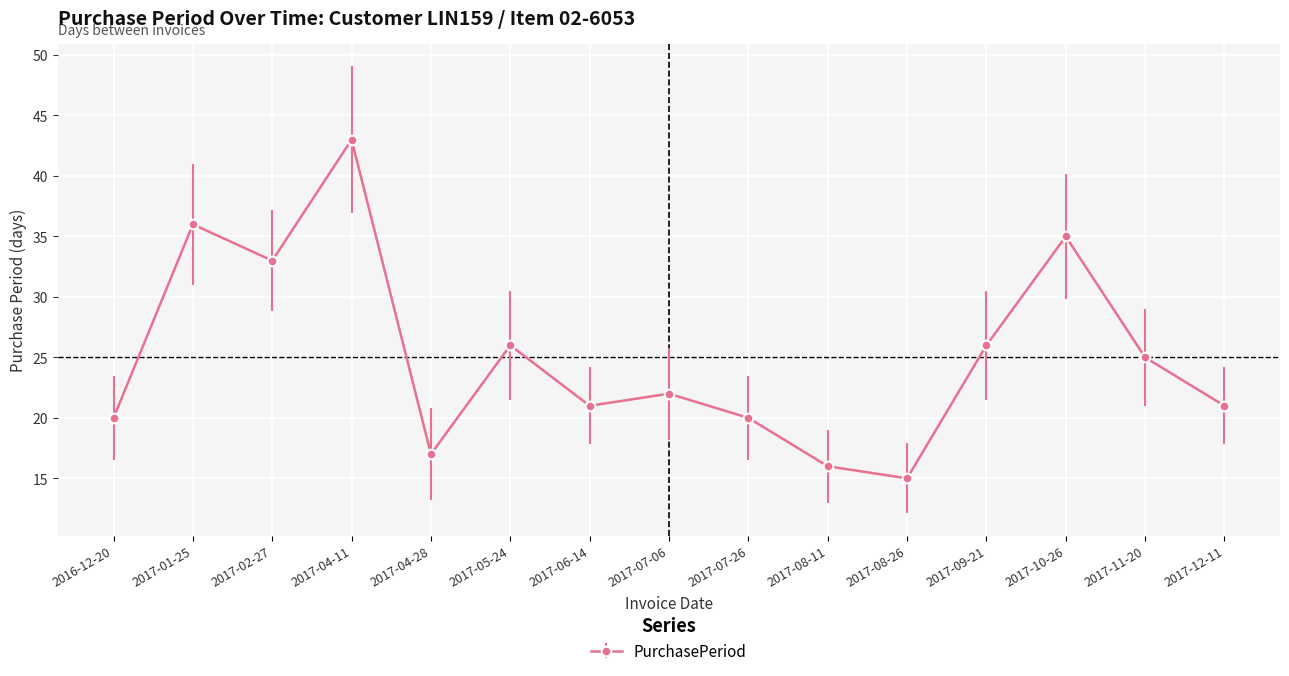

Reading left to right, extract all data points from this chart.

2016-12-20=20	2017-01-25=36	2017-02-27=33	2017-04-11=43	2017-04-28=17	2017-05-24=26	2017-06-14=21	2017-07-06=22	2017-07-26=20	2017-08-11=16	2017-08-26=15	2017-09-21=26	2017-10-26=35	2017-11-20=25	2017-12-11=21